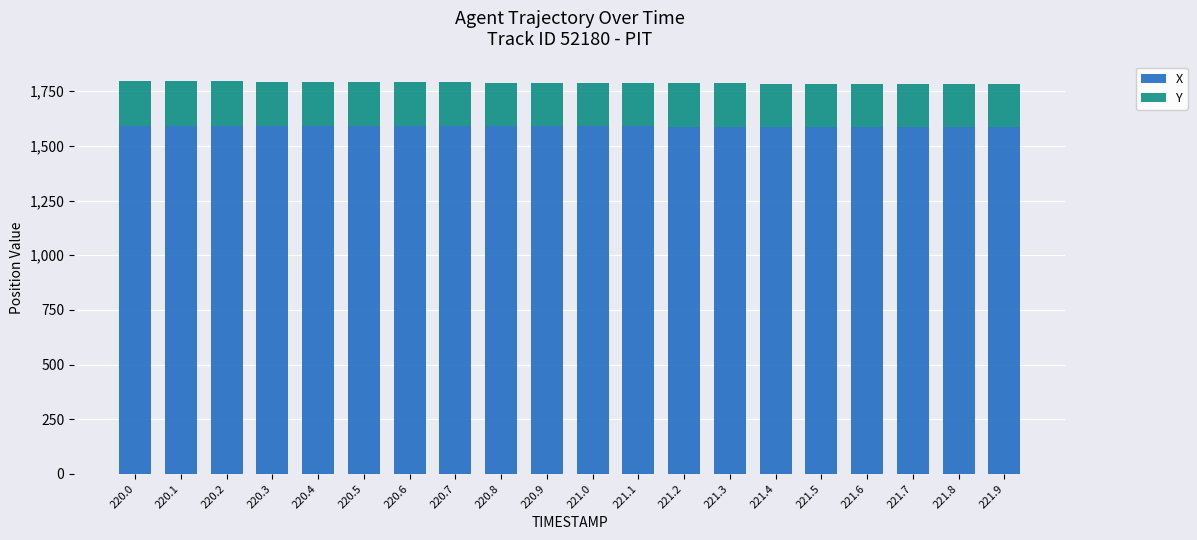

What are all the series names shown in the legend?

X, Y